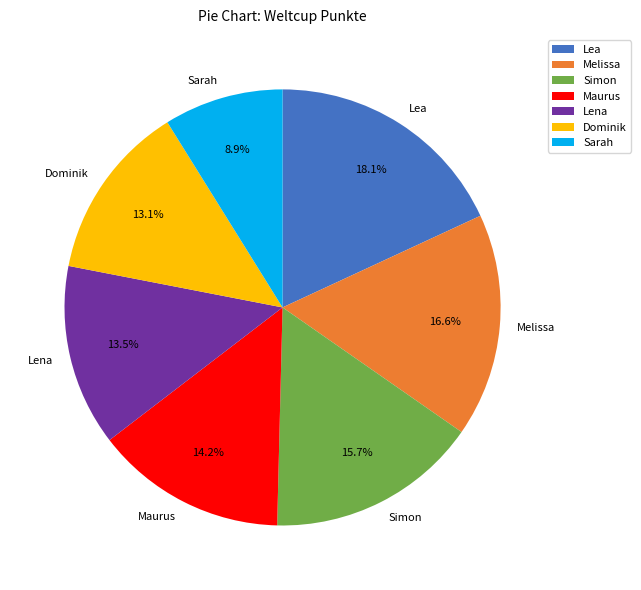

Count the number of slices in the pie.

7